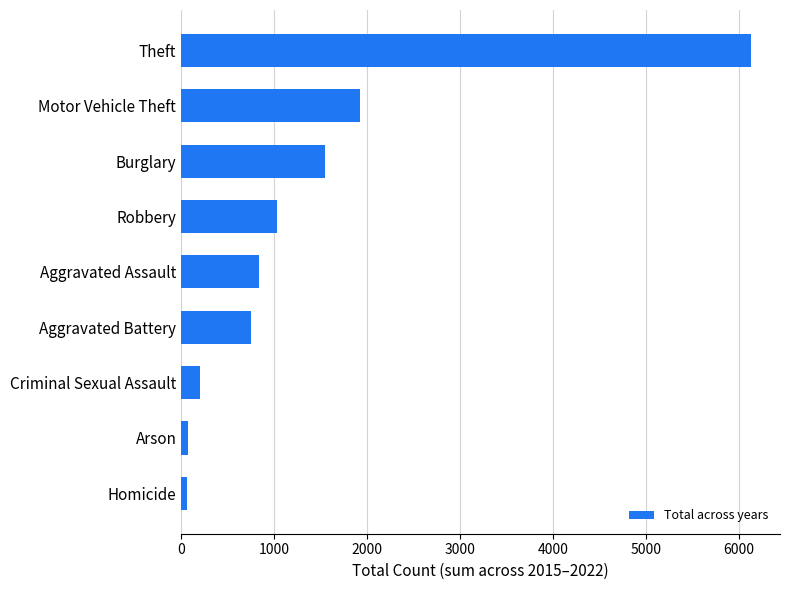

Between Motor Vehicle Theft and Homicide, which is larger?

Motor Vehicle Theft